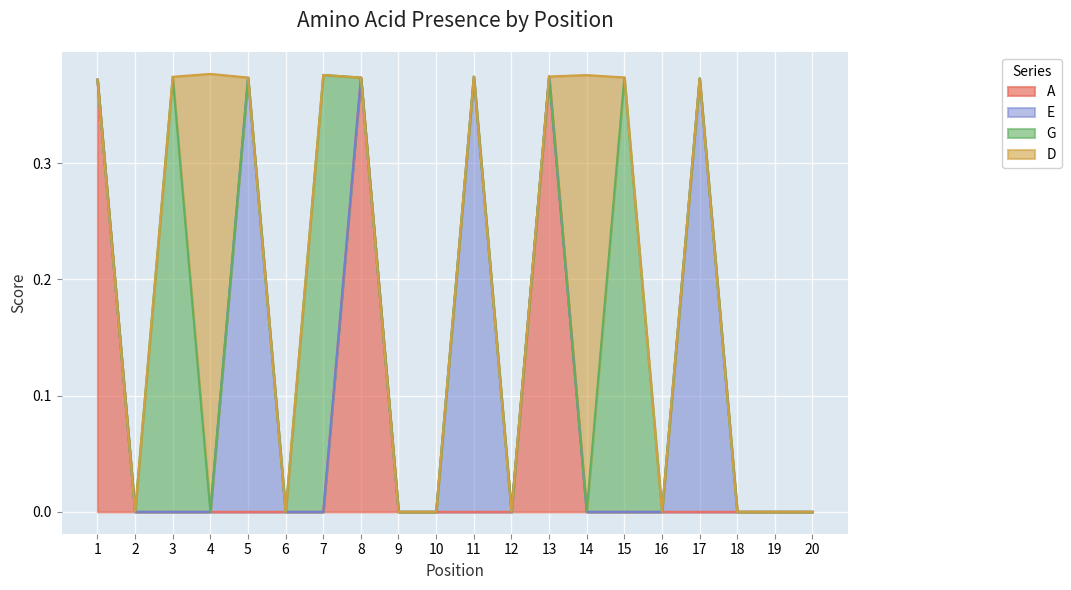

What is the sum of all D values?

0.8